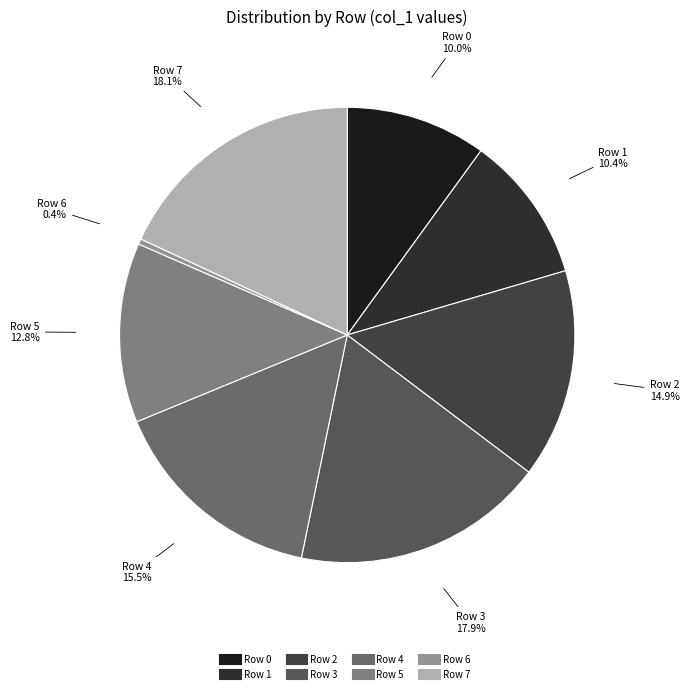

Does Row 5 represent more than half of the total?

No